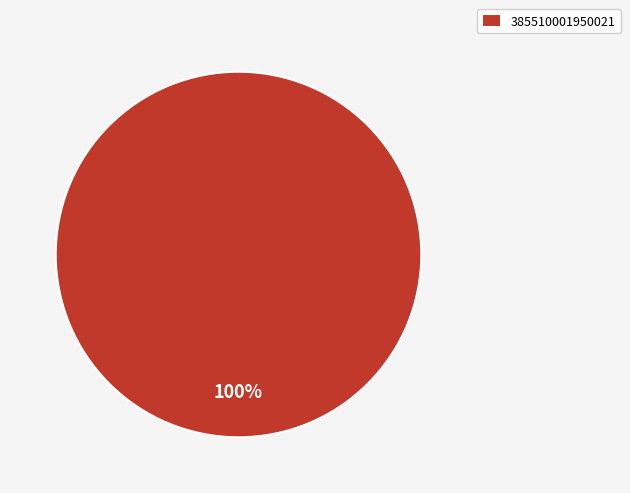

Is there any slice that represents more than half of the pie?

Yes